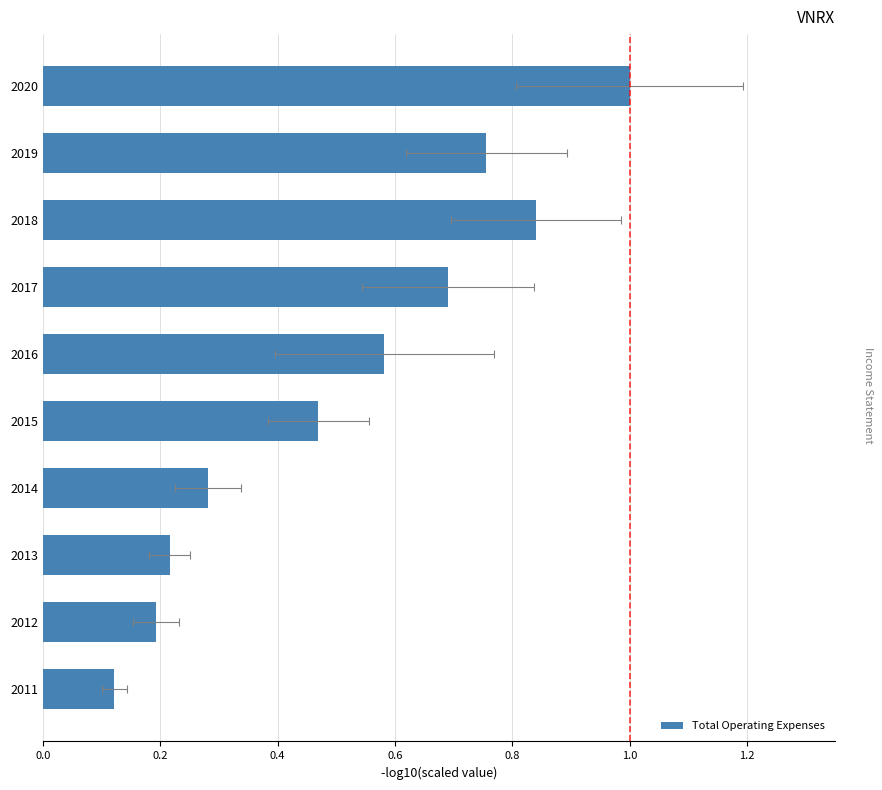

Are the bars grouped side by side (vs. stacked)?

No